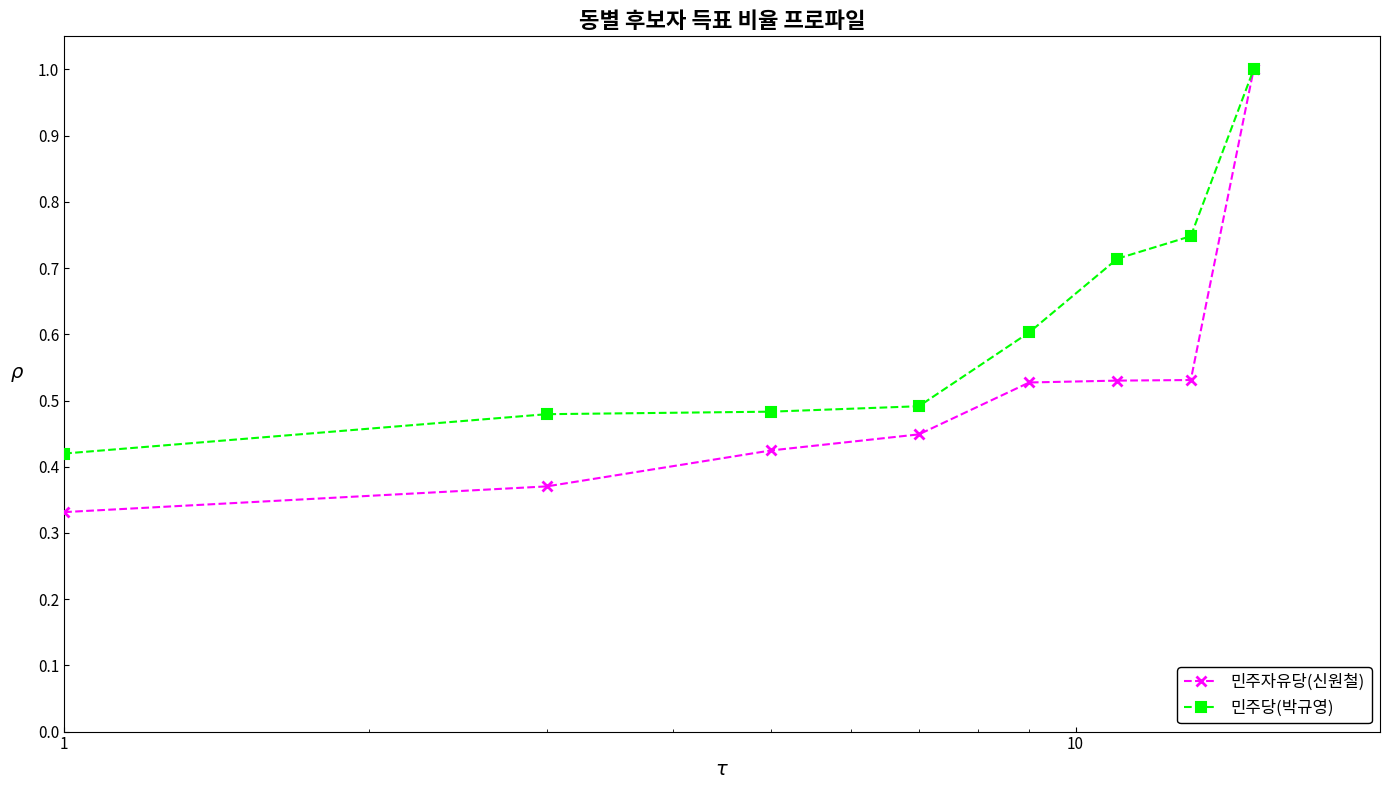

At how many categories does at least one series exceed 0?

8